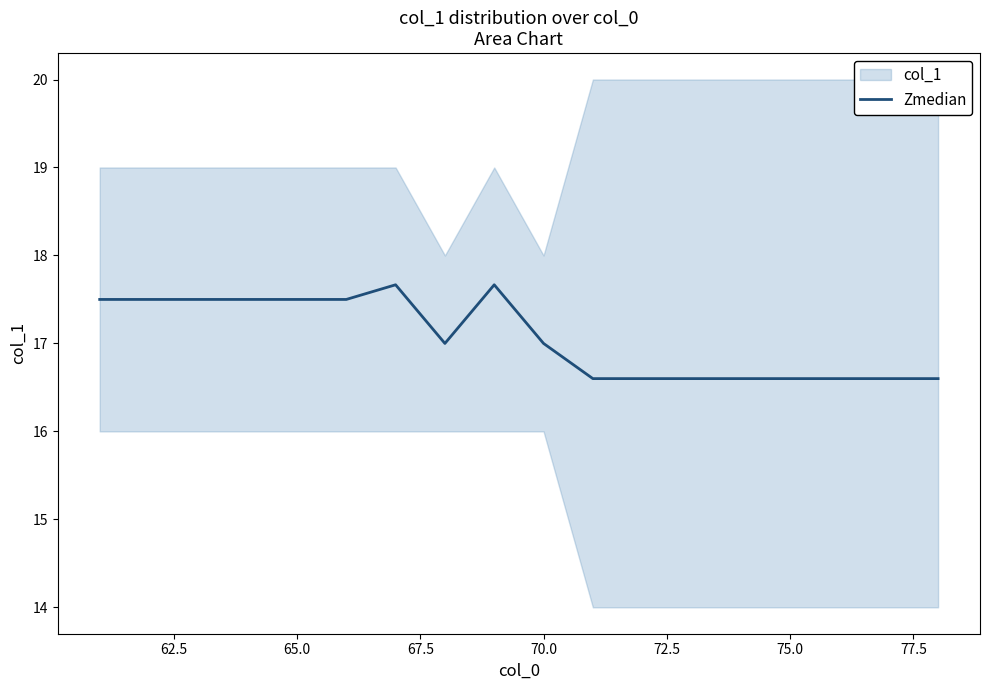

What is the maximum value for Zmedian?

17.7